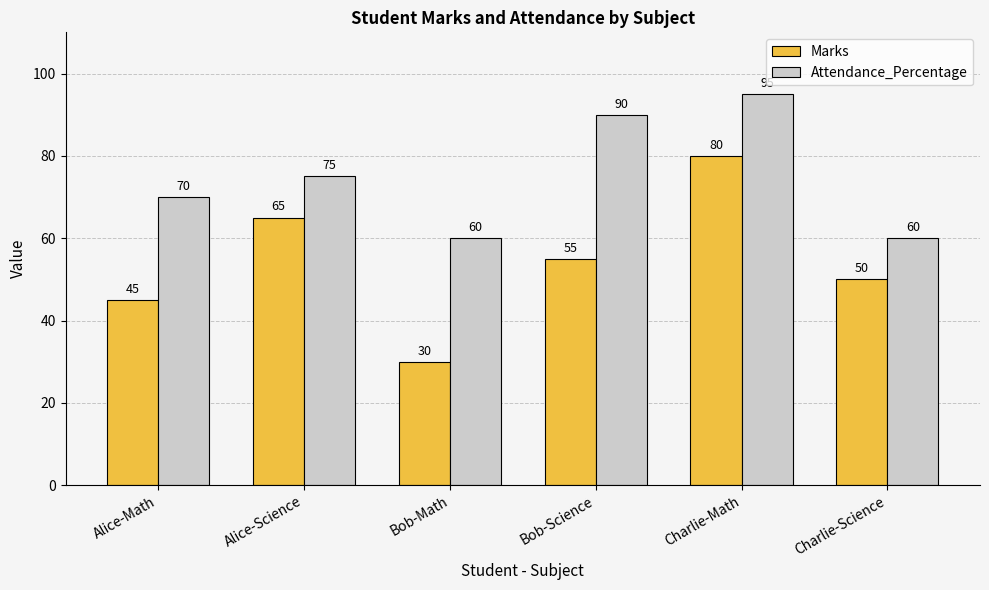

What is the sum of all Attendance_Percentage values?

450